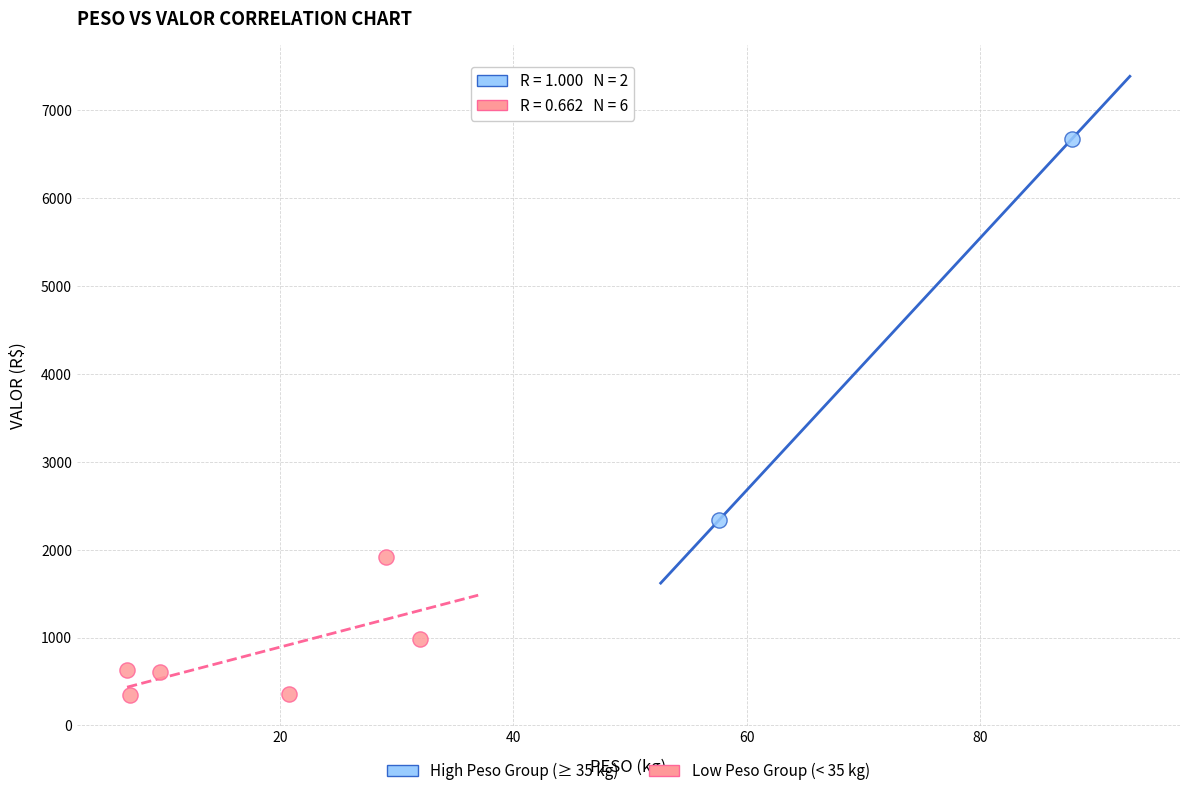

Which series contains the lowest Y value?

Low Peso Group (< 35 kg)